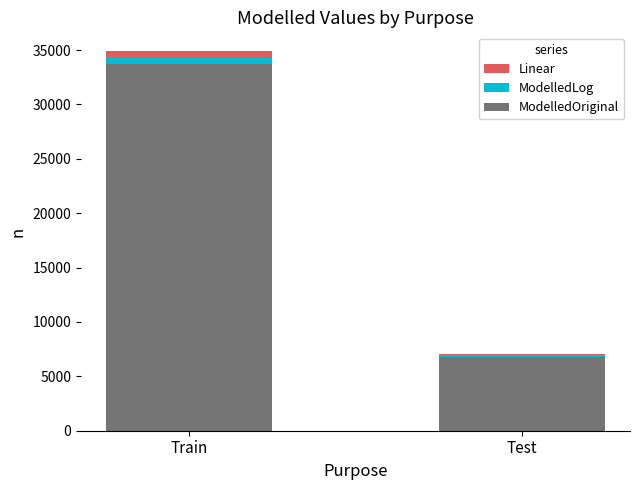

At which label does ModelledOriginal reach its minimum?

Test